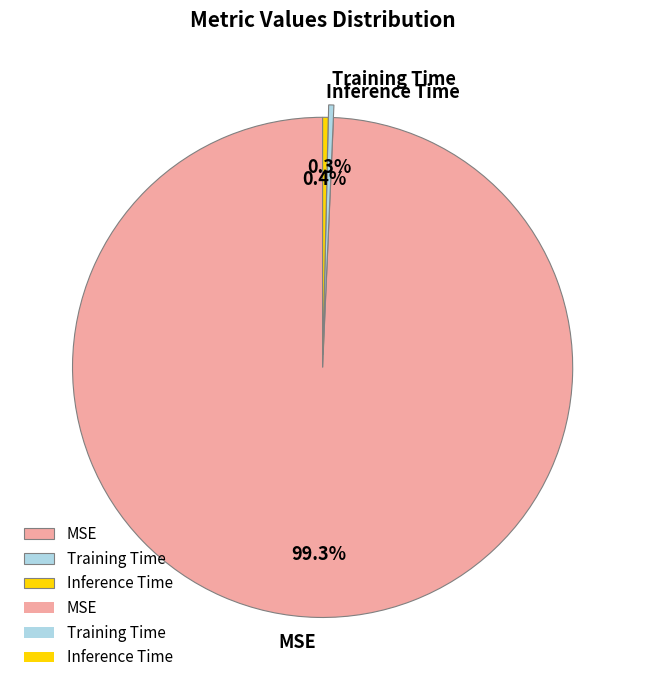

Is there a majority slice in this chart?

Yes